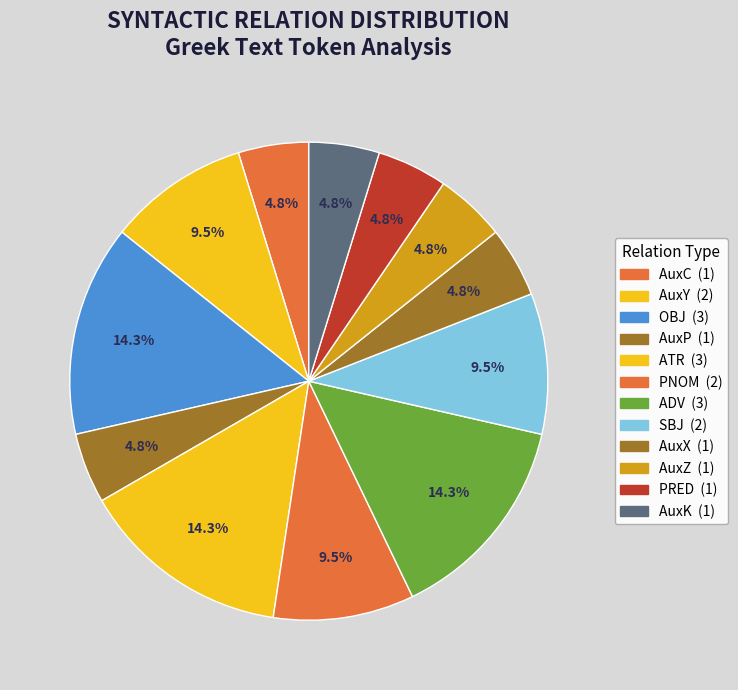

The ATR slice represents 25% of the pie. True or false?

False